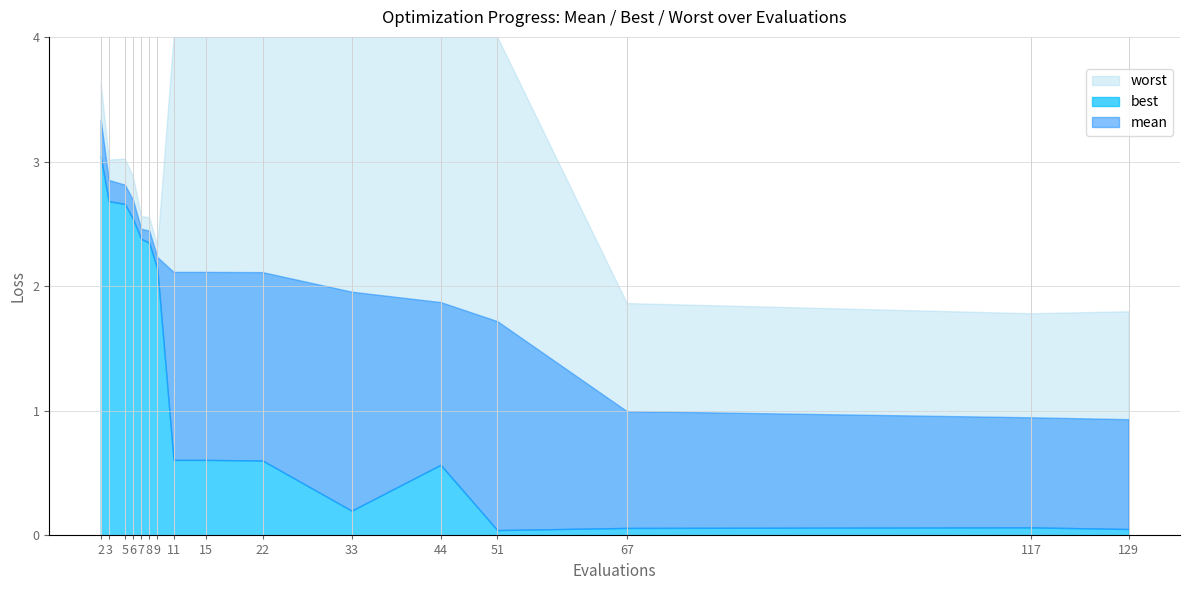

Reading left to right, list all the values displayed in this chart.

mean: 3.3	2.9	2.8	2.7	2.5	2.4	2.2	2.1	2.1	2.1	2.0	1.9	1.7	1.0	0.9	0.9
best: 3.0	2.7	2.7	2.5	2.4	2.3	2.1	0.6	0.6	0.6	0.2	0.6	0.0	0.1	0.1	0.1
worst: 3.6	3.0	3.0	2.9	2.6	2.6	2.3	4.0	4.0	4.0	4.0	4.0	4.0	1.9	1.8	1.8